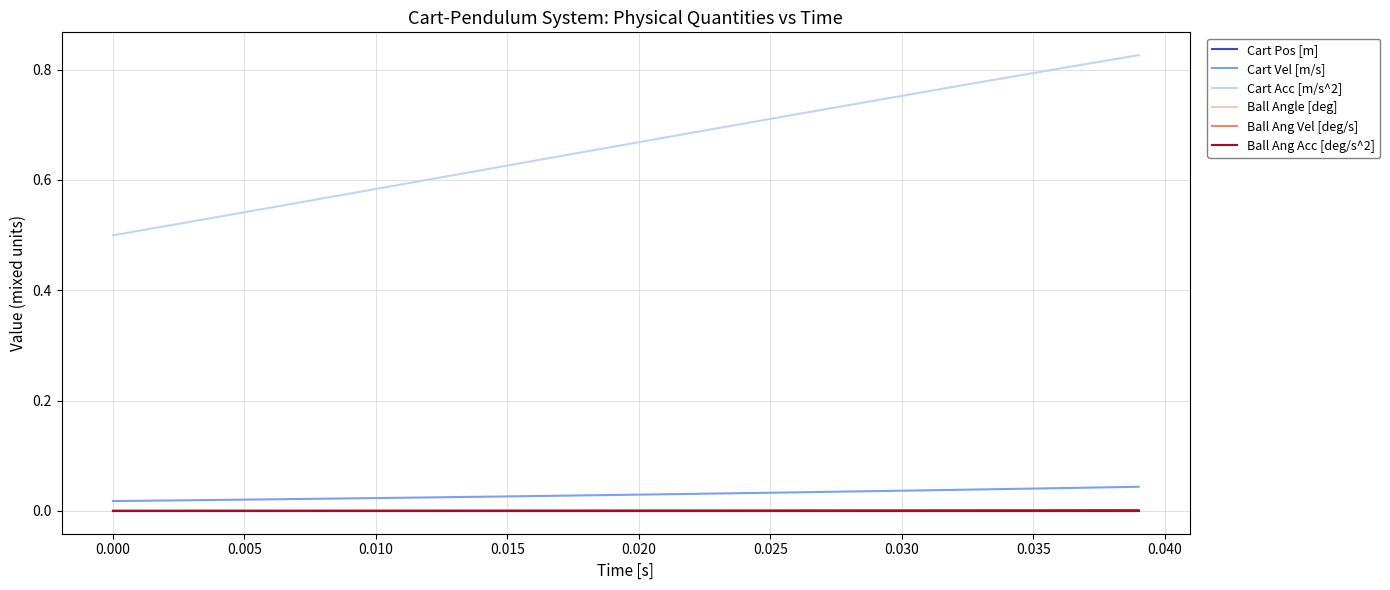

Does the chart have visible grid lines?

Yes